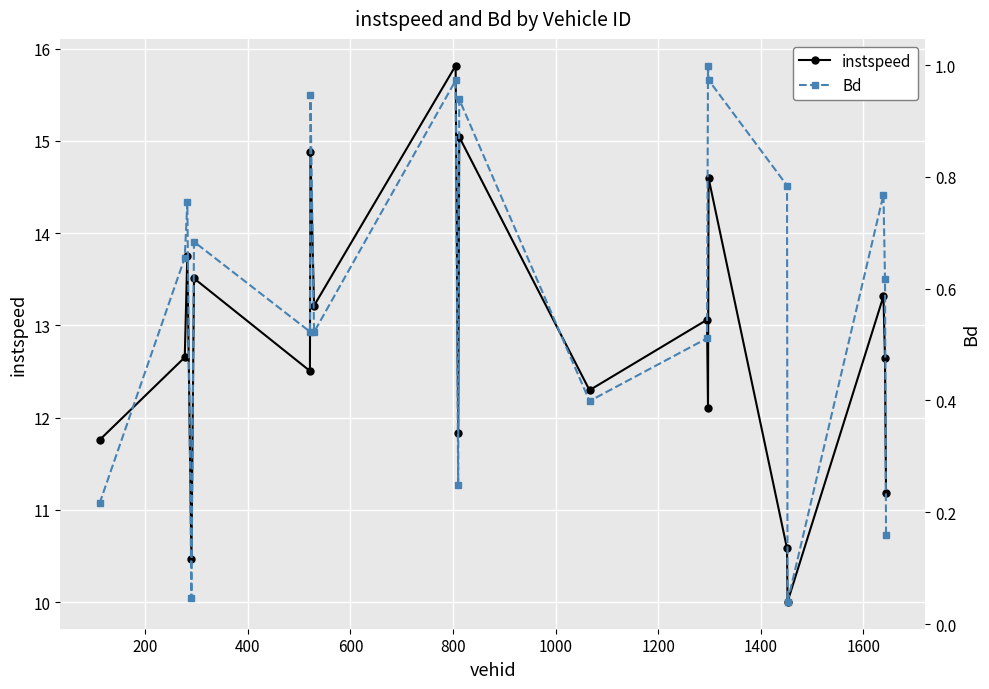

How many data points does each series have?

20